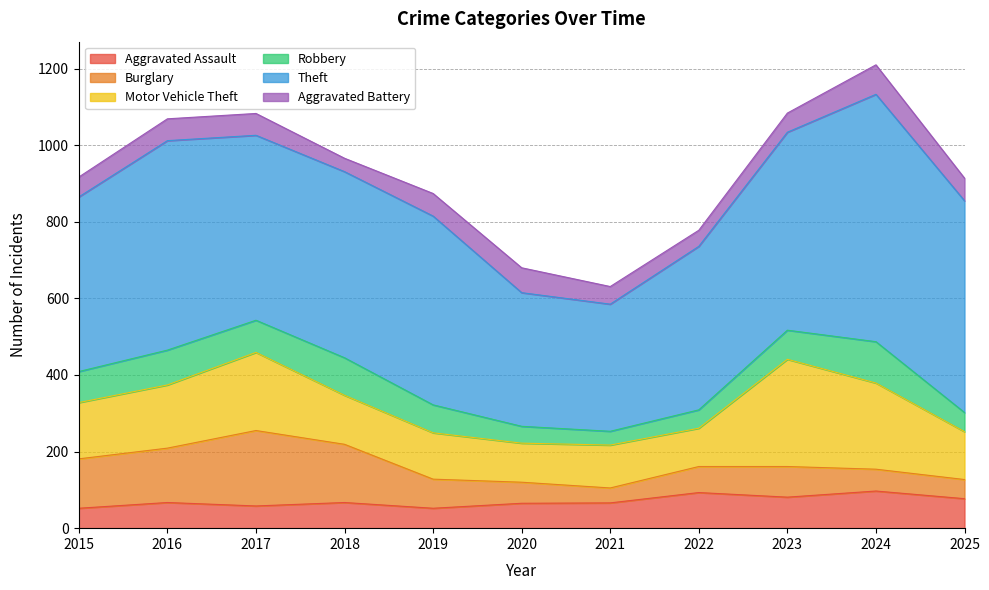

How many lines are shown in the chart?

6